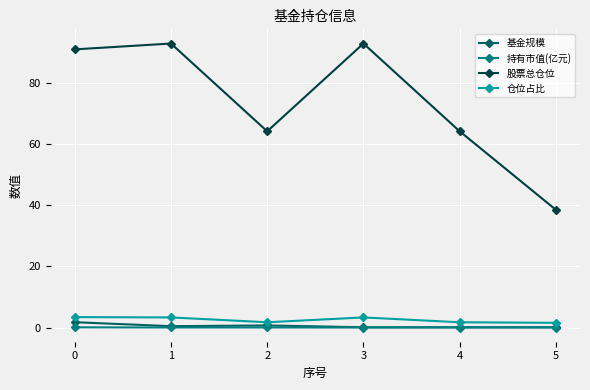

Is it true that 股票总仓位 equals 38.5 at 5?

True